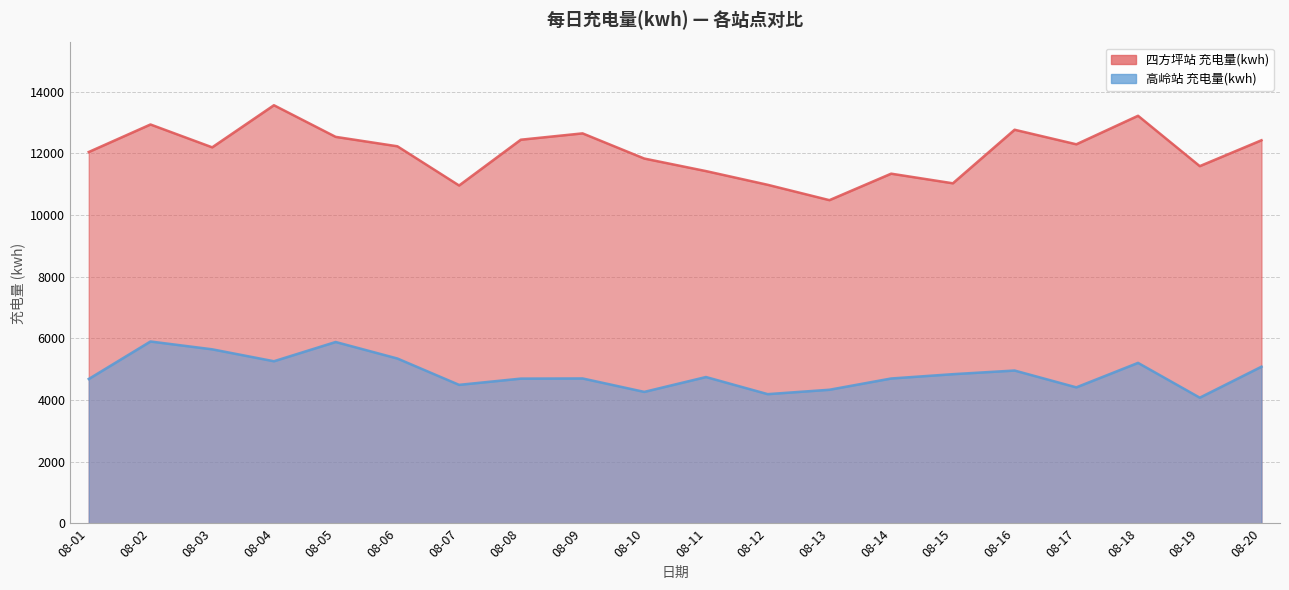

Is it true that 高岭站 充电量(kwh) equals 5648.8 at 08-03?

True